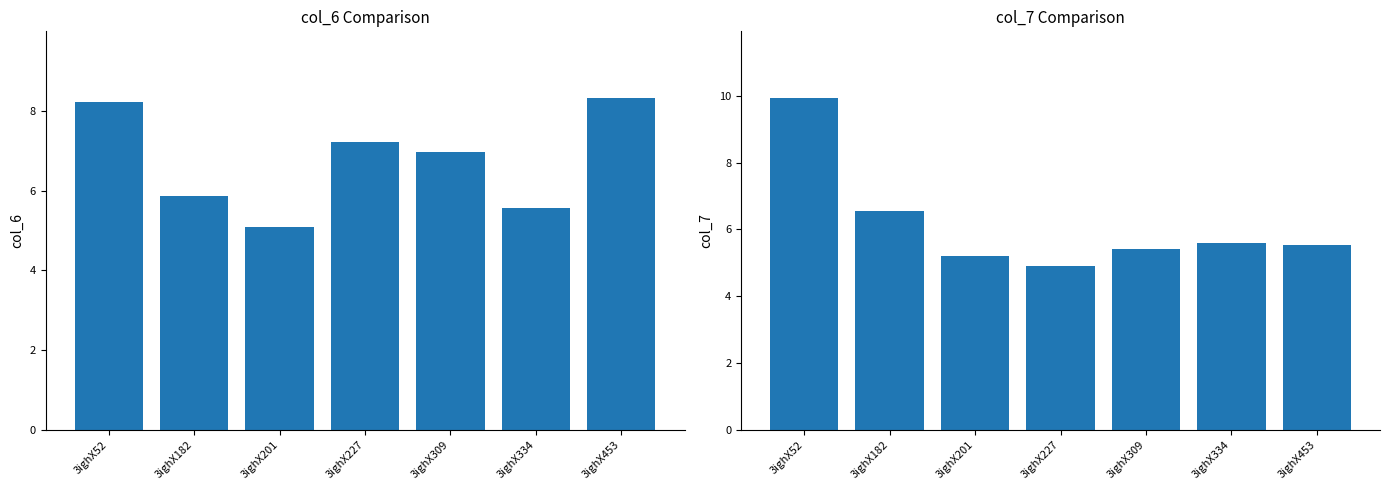

Reading left to right, transcribe all the data shown in this chart.

col_6: 3ighX52=8.2	3ighX182=5.9	3ighX201=5.1	3ighX227=7.2	3ighX309=7.0	3ighX334=5.6	3ighX453=8.3
col_7: 3ighX52=9.9	3ighX182=6.6	3ighX201=5.2	3ighX227=4.9	3ighX309=5.4	3ighX334=5.6	3ighX453=5.5